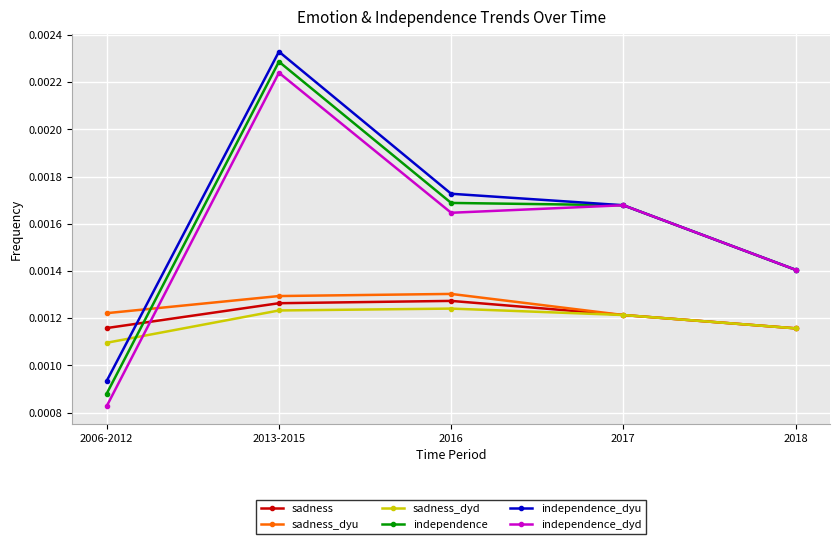

What are all the series names shown in the legend?

sadness, sadness_dyu, sadness_dyd, independence, independence_dyu, independence_dyd